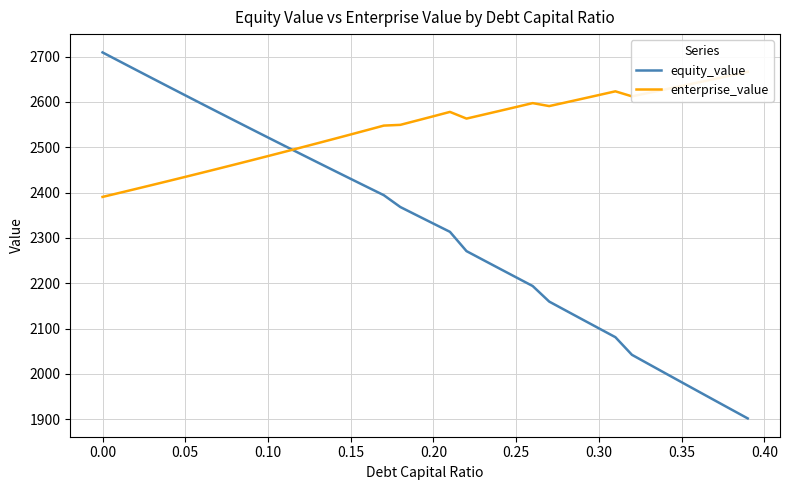

At which label does enterprise_value first exceed 2563?

0.20